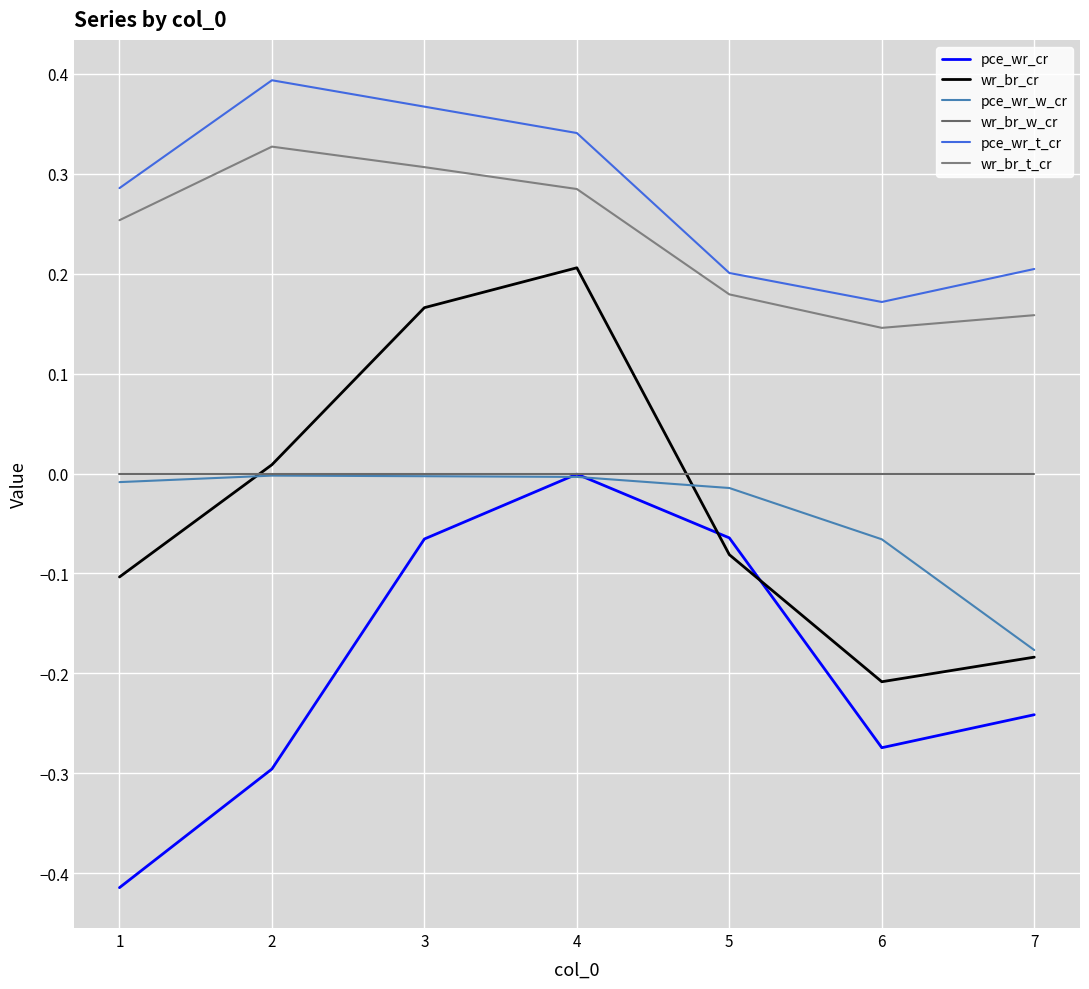

Read the pce_wr_t_cr value at 6.

0.2